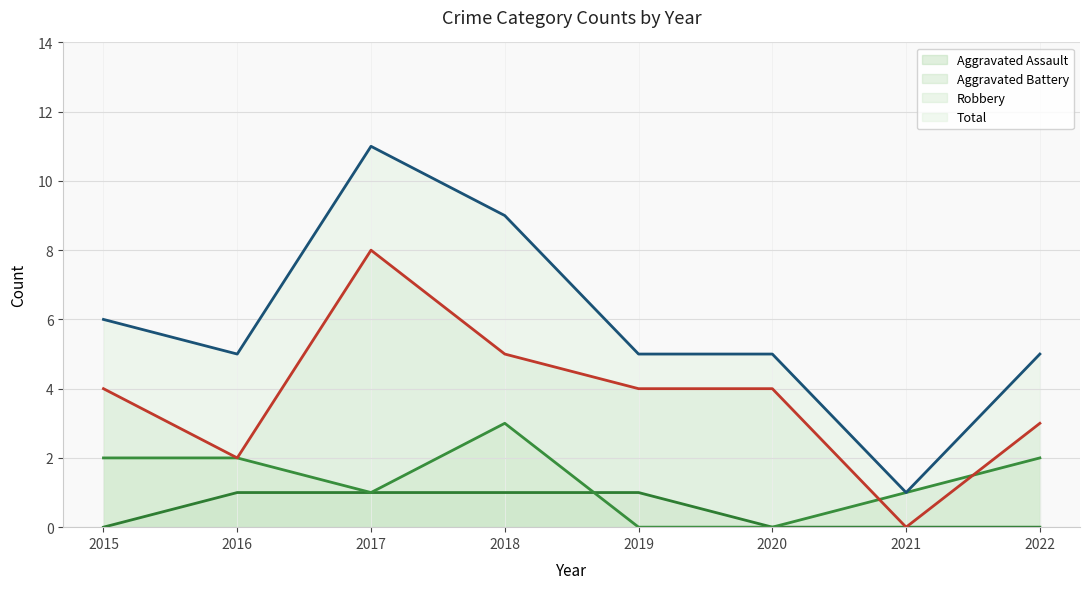

What is the average value of the Robbery (line) series?

4